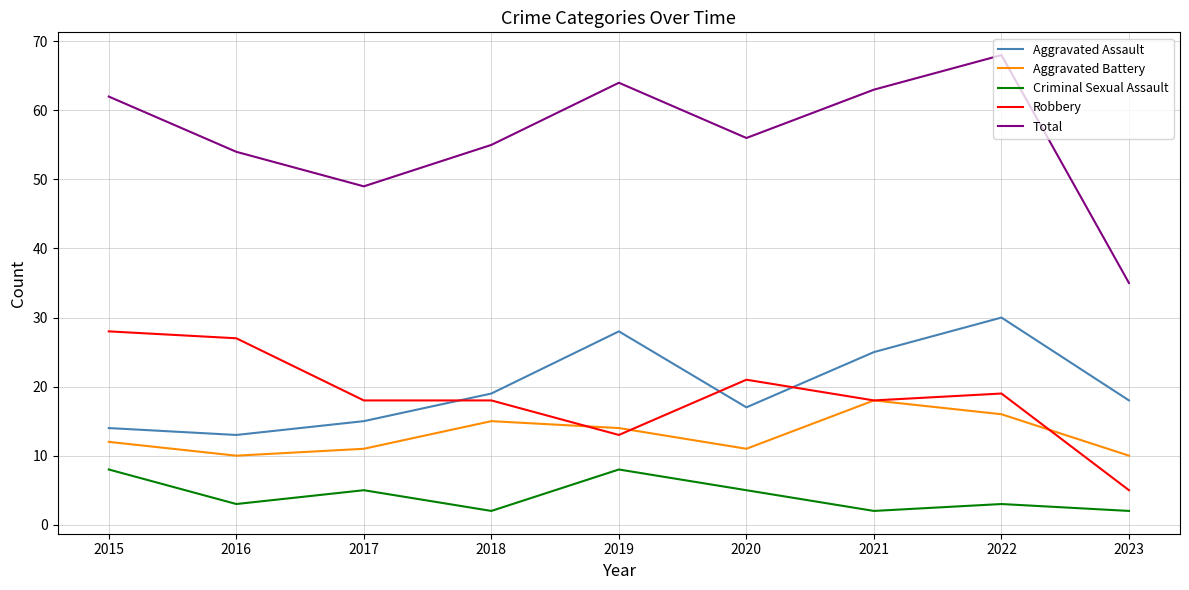

Reading left to right, what are all the values shown in this chart?

Aggravated Assault: 14	13	15	19	28	17	25	30	18
Aggravated Battery: 12	10	11	15	14	11	18	16	10
Criminal Sexual Assault: 8	3	5	2	8	5	2	3	2
Robbery: 28	27	18	18	13	21	18	19	5
Total: 62	54	49	55	64	56	63	68	35